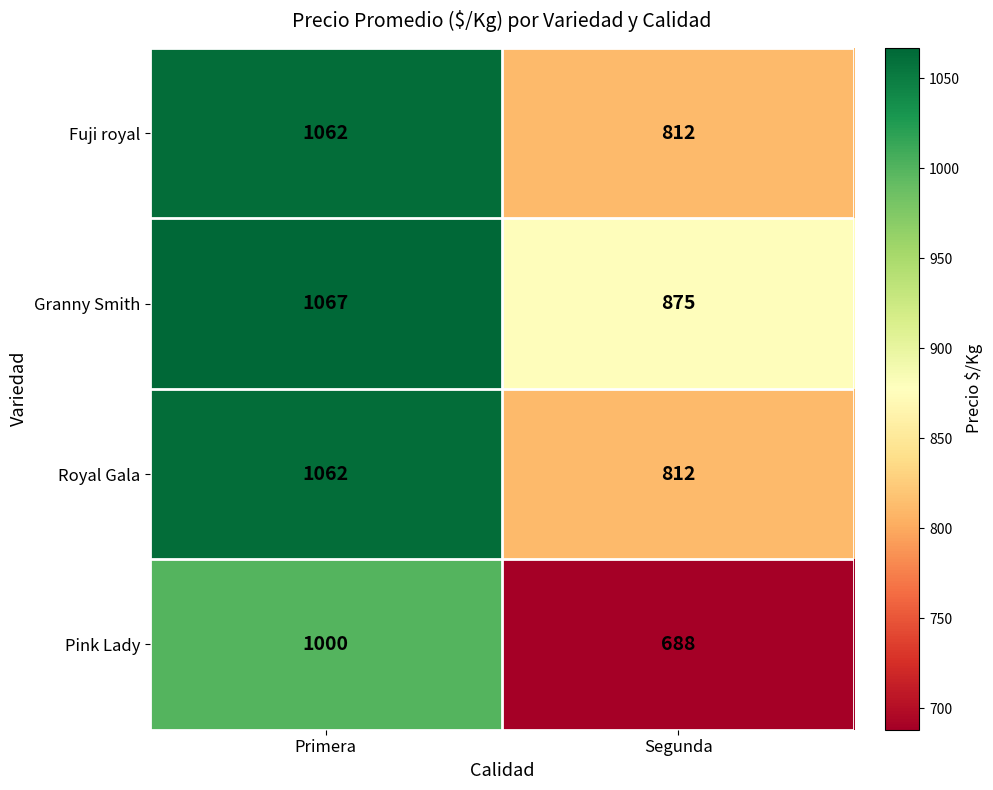

List the labels in order of Granny Smith value, smallest first.

Segunda, Primera